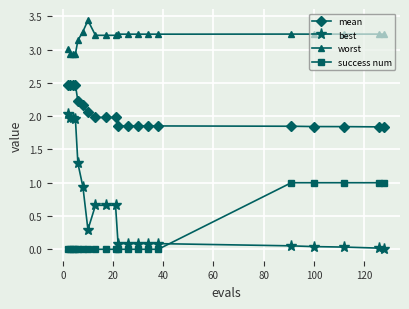

Count the number of categories in the chart.

20